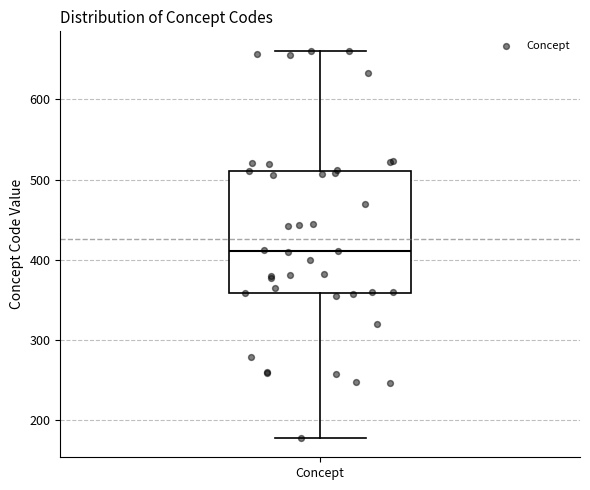

Transcribe this box plot: give where the median line is, the range the box spans, and where the two whiskers end, as read against the y-axis. The values are not printed on the chart, so give them approximately, as read against the axis.

median 410, box 360 to 510, whiskers 180 to 660